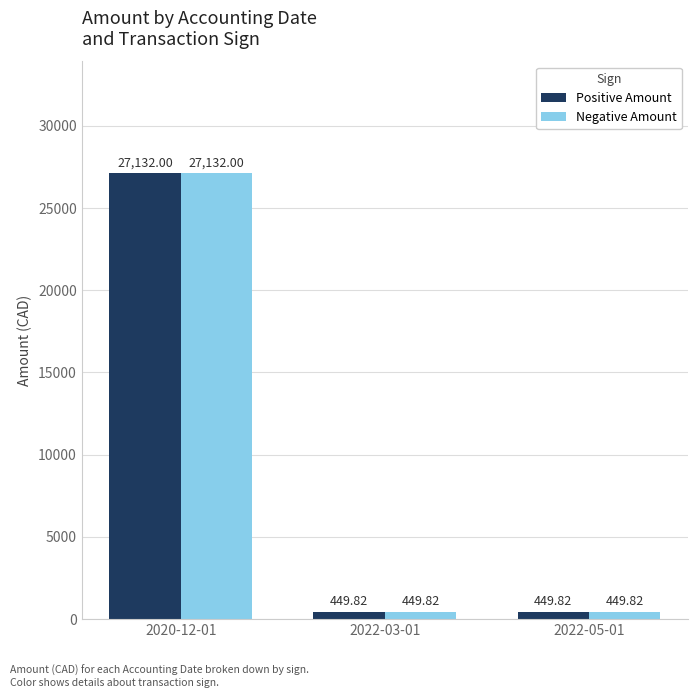

At which category is the sum across all series the highest?

2020-12-01